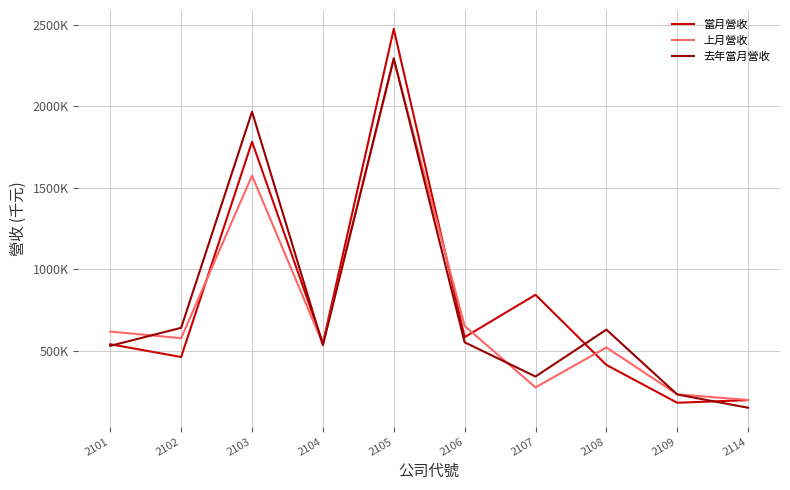

Which series ends up on top after the final intersection of 當月營收 and 去年當月營收?

當月營收